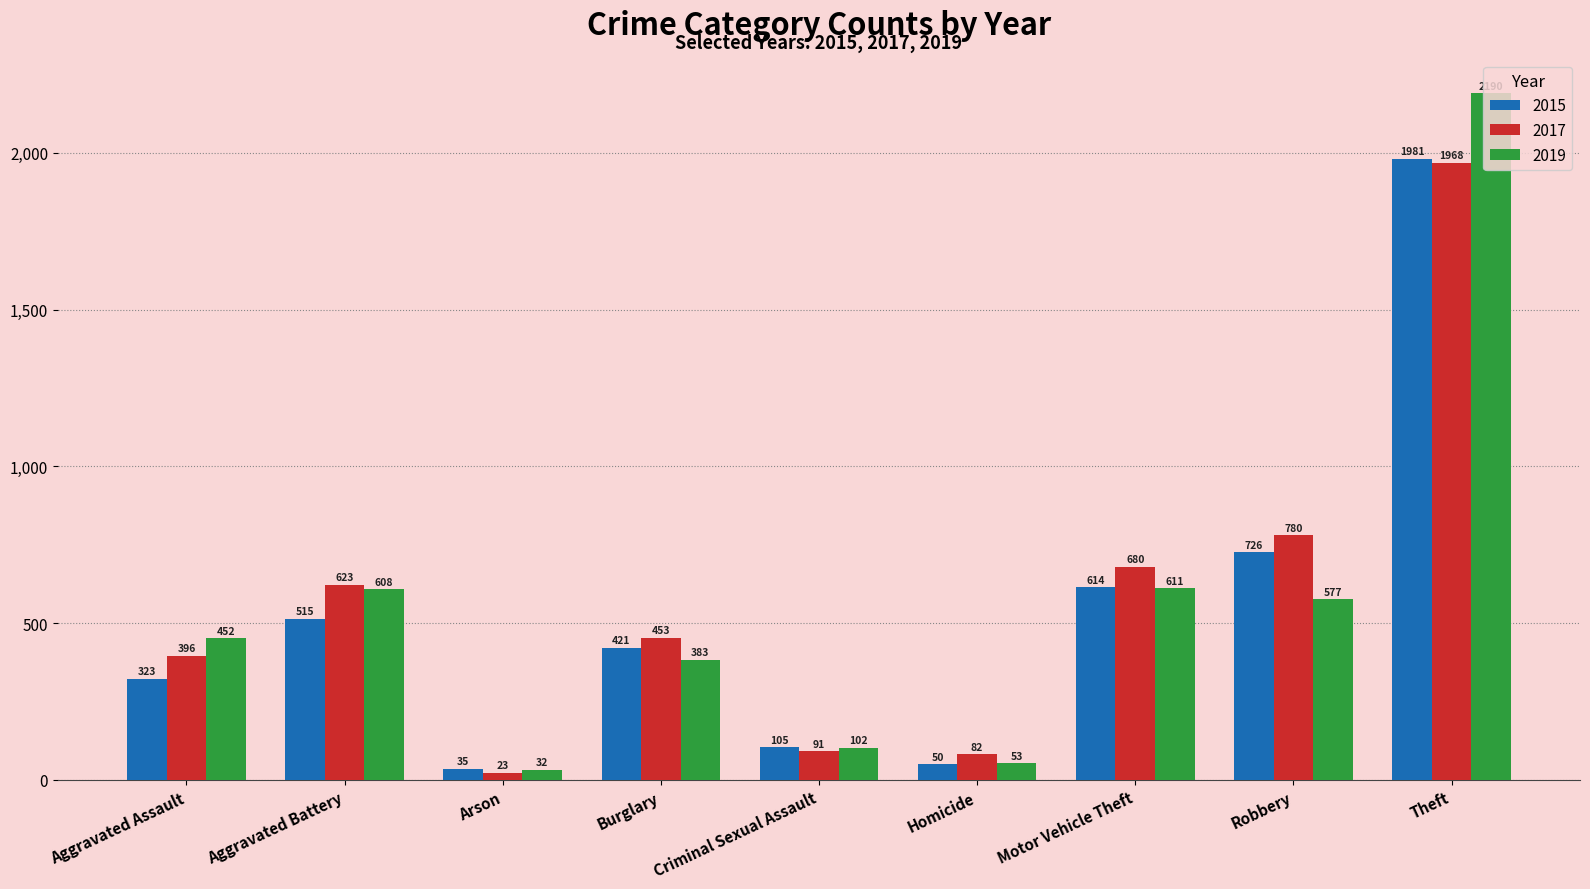

At Aggravated Battery, list the series in order from largest to smallest.

2017, 2019, 2015